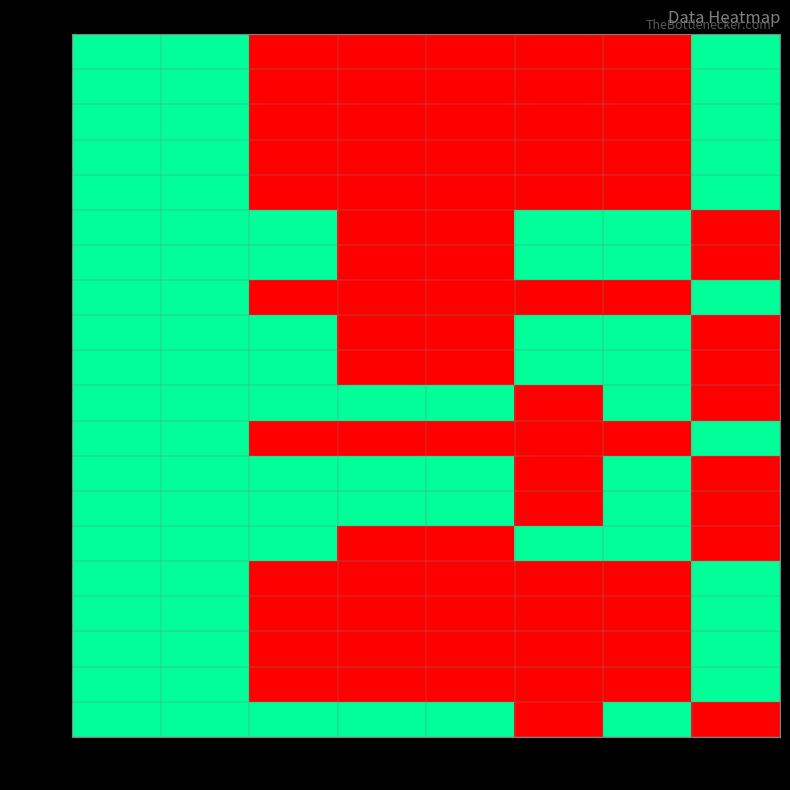

At how many categories does at least one series exceed 0?

8